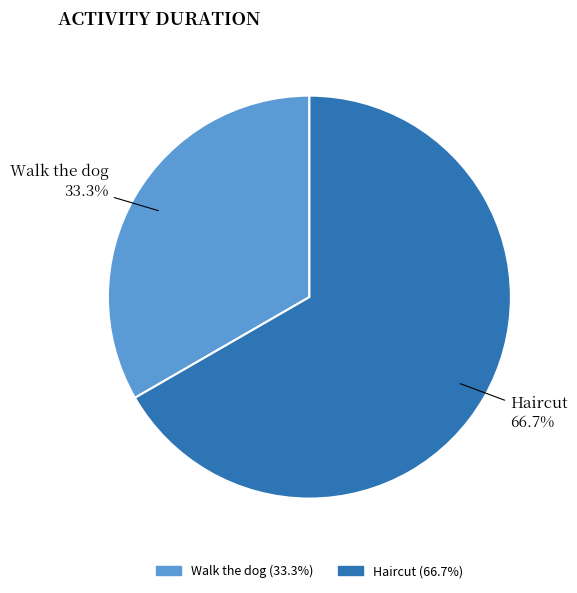

Which has a higher value, Haircut or Walk the dog?

Haircut